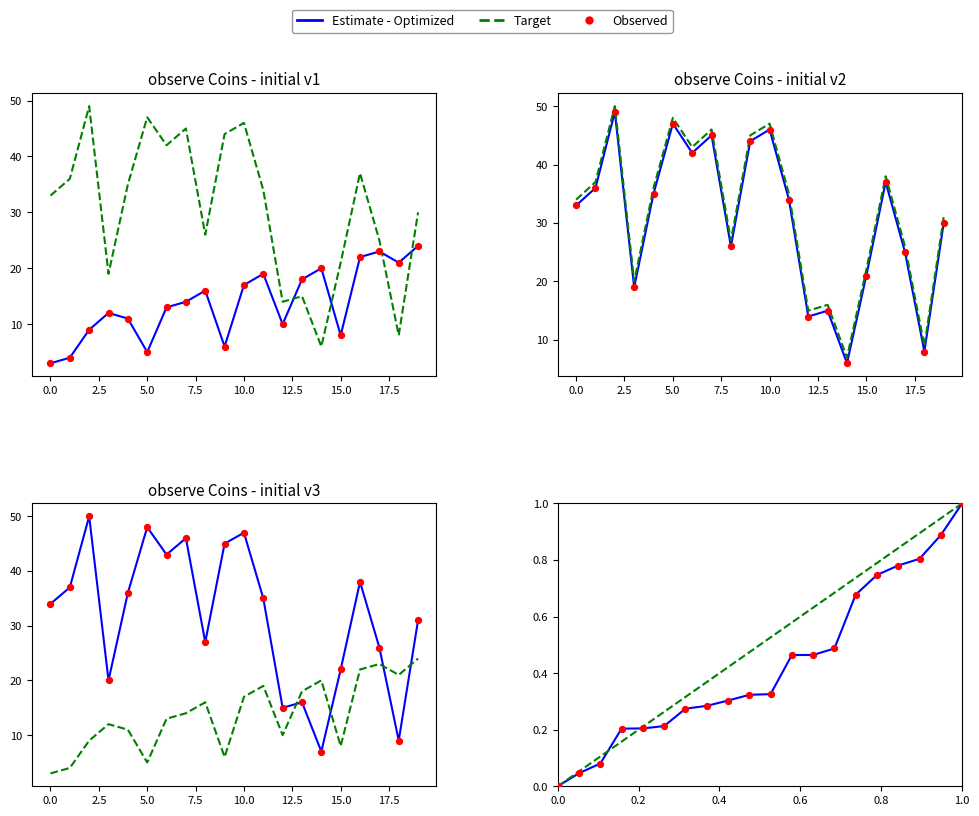

Which series reaches the minimum Y coordinate?

Observed